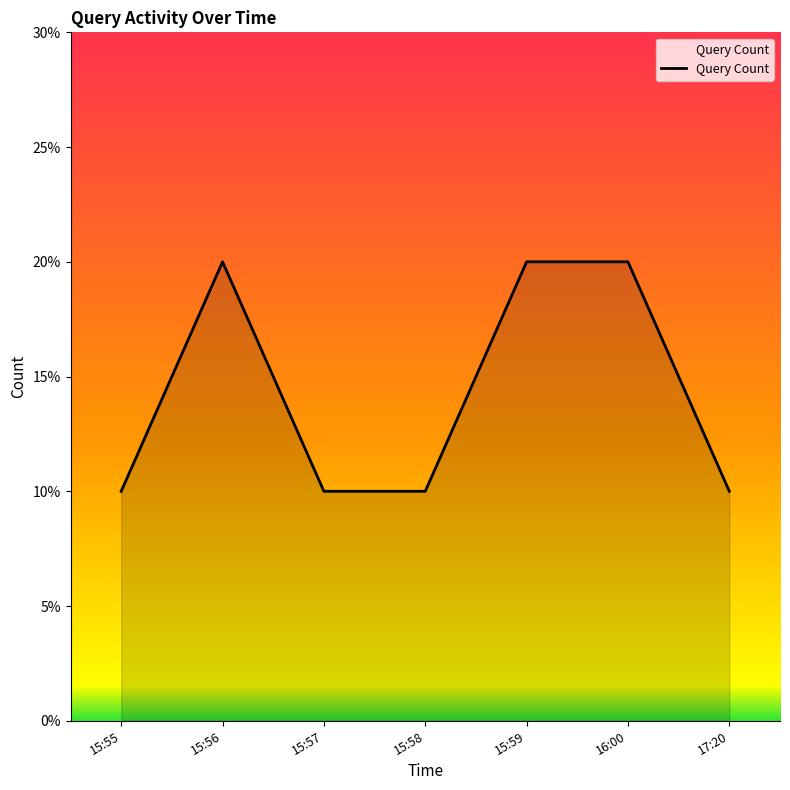

List the labels in order of value, largest first.

15:56, 15:59, 16:00, 15:55, 15:57, 15:58, 17:20